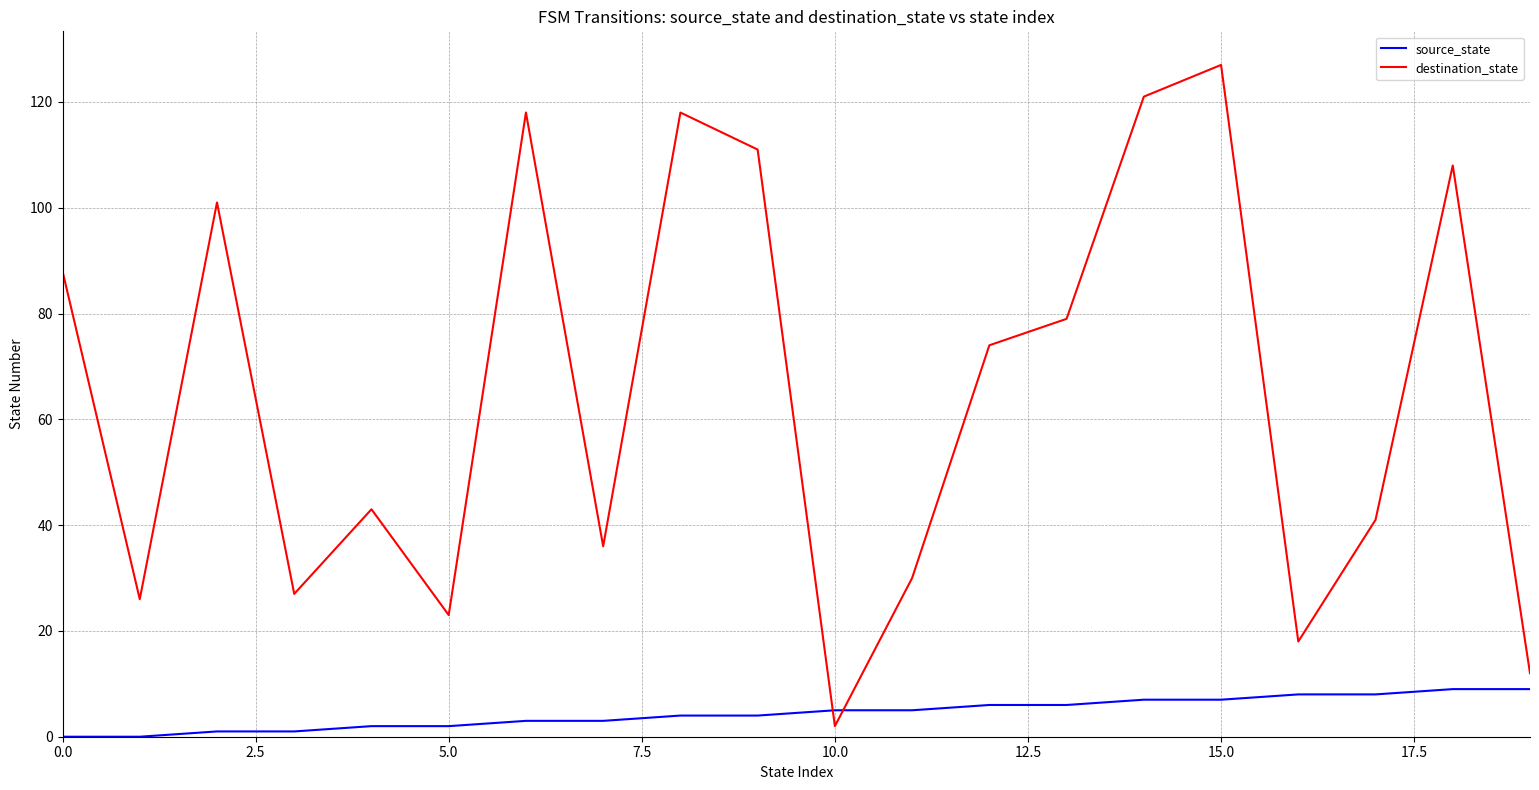

Reading left to right, extract all data points from this chart.

source_state: 0	0	1	1	2	2	3	3	4	4	5	5	6	6	7	7	8	8	9	9
destination_state: 88	26	101	27	43	23	118	36	118	111	2	30	74	79	121	127	18	41	108	12